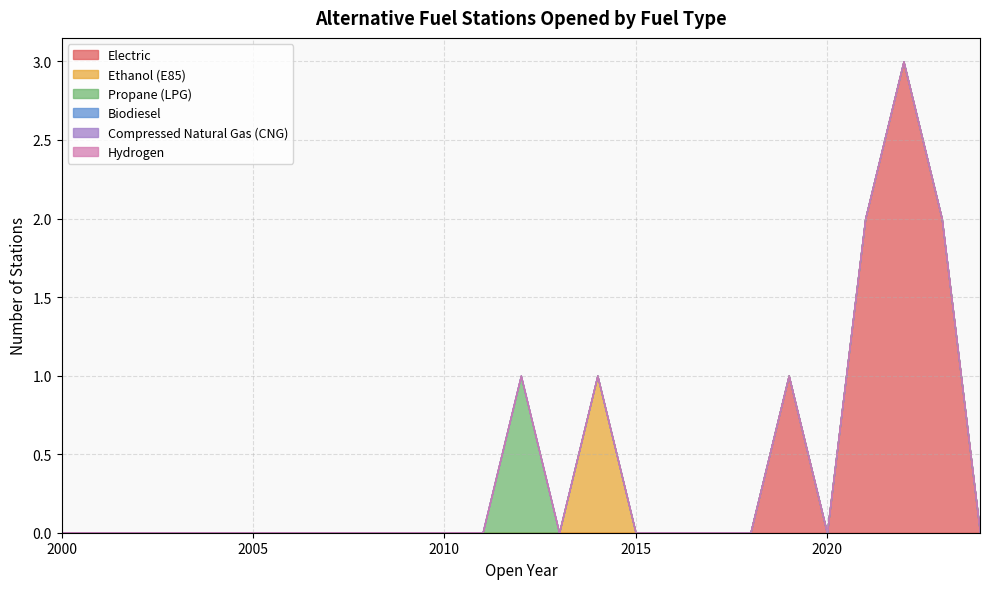

What is the total value across all series at 2023?

2